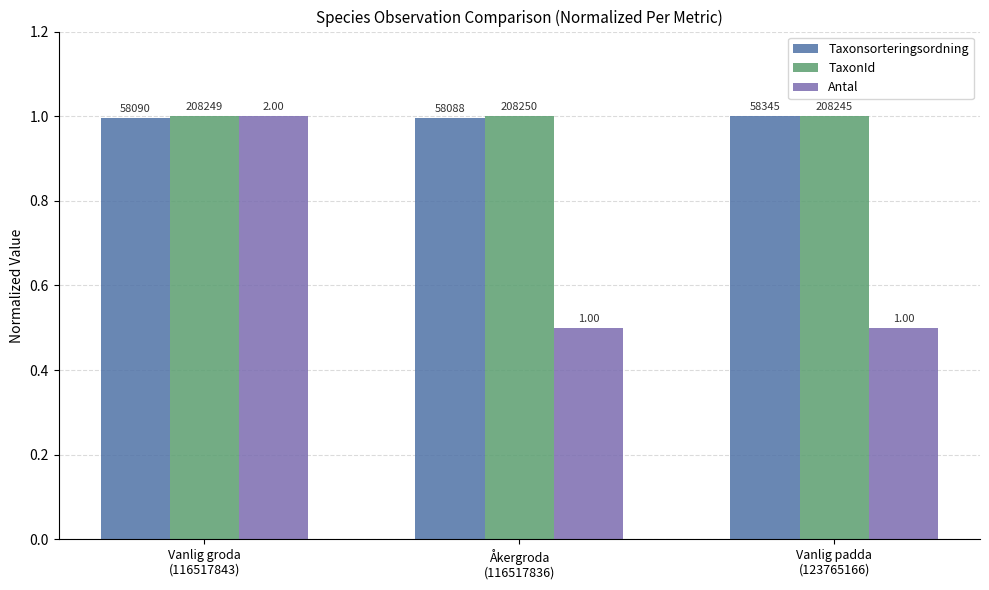

How many groups of bars are there?

3